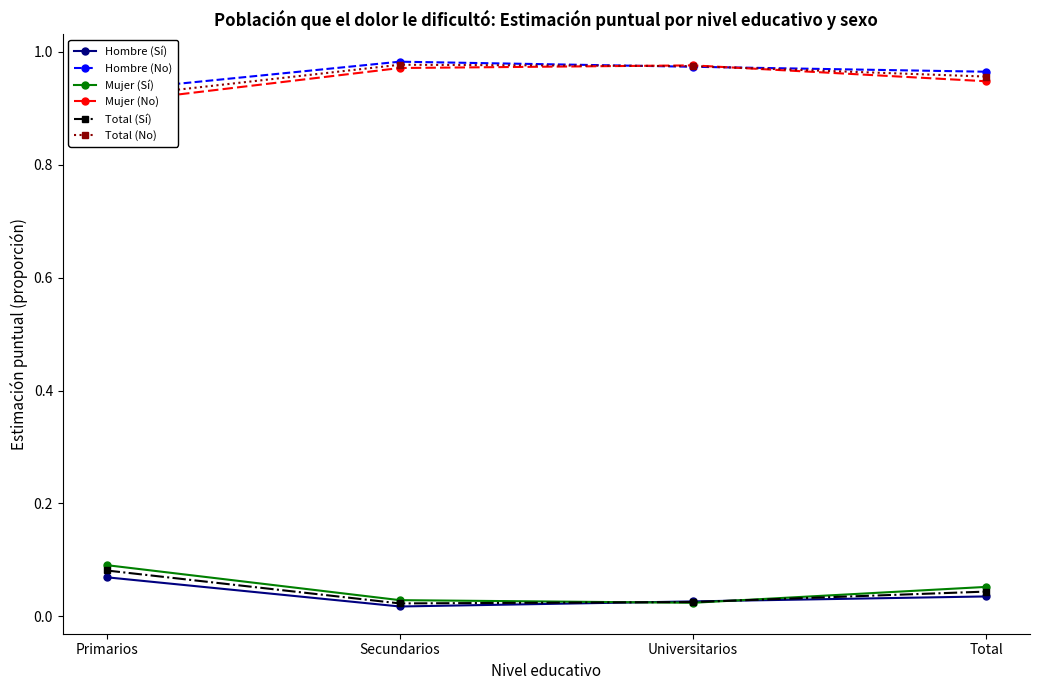

The value of Mujer (Sí) at Universitarios is 0.0. True or false?

False